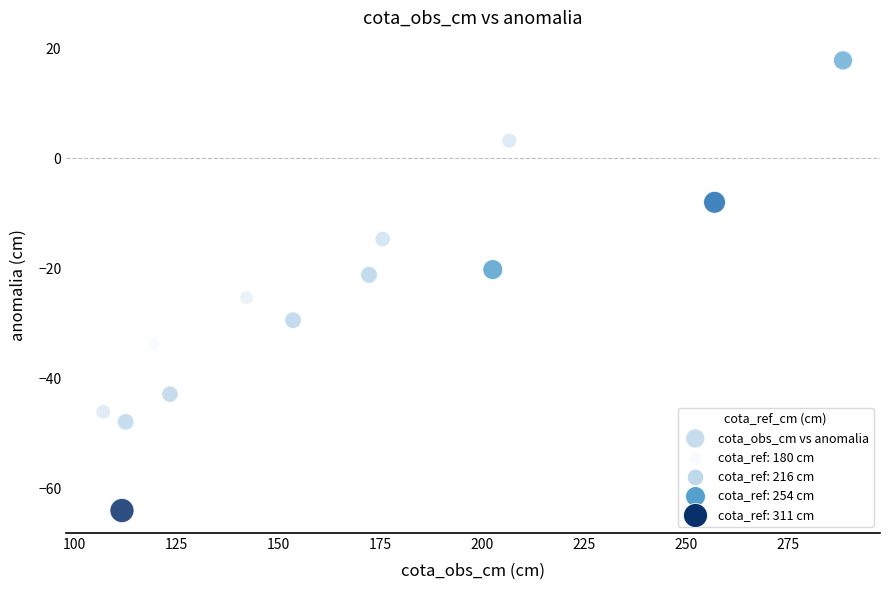

What is the range of Y values (max minus min)?

81.8